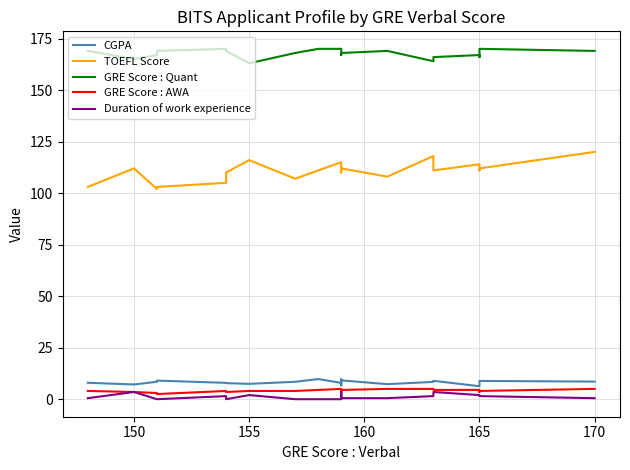

What is the sum of all GRE Score : Quant values?

3353.0